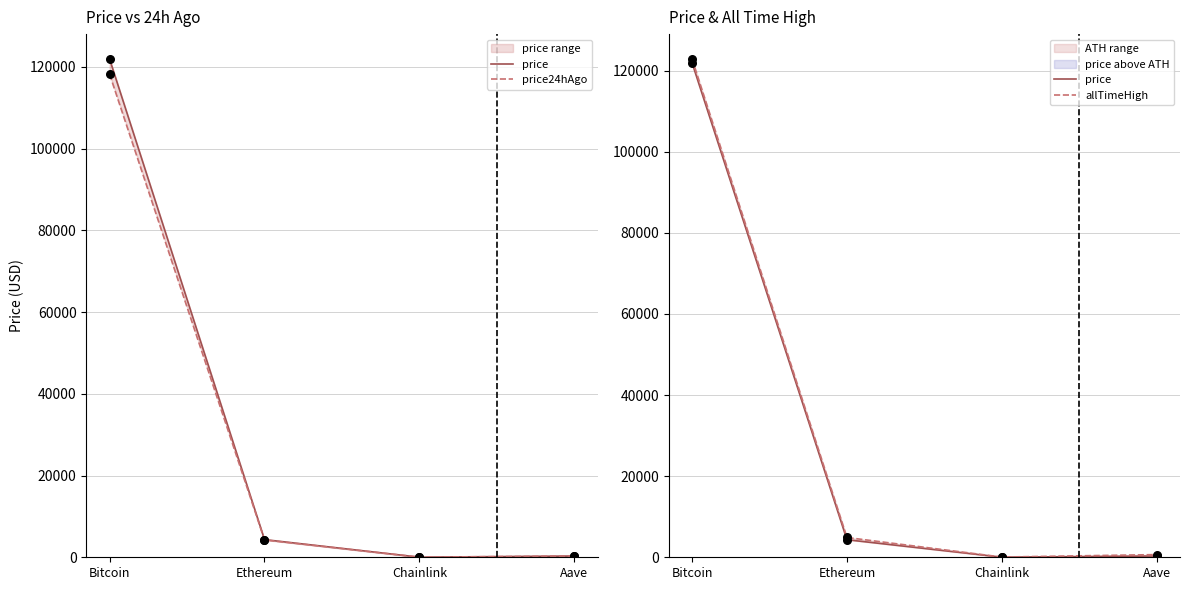

What are all the series names shown in the legend?

price, price24hAgo, allTimeHigh